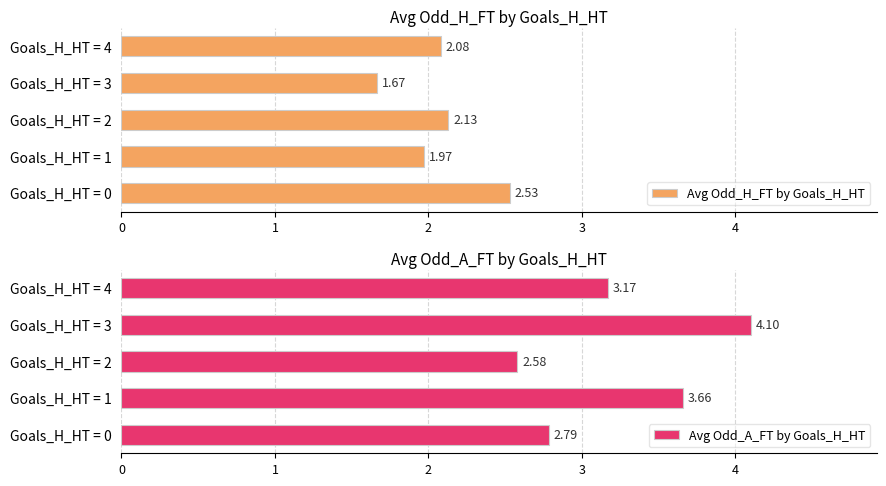

How many data points does each series have?

5